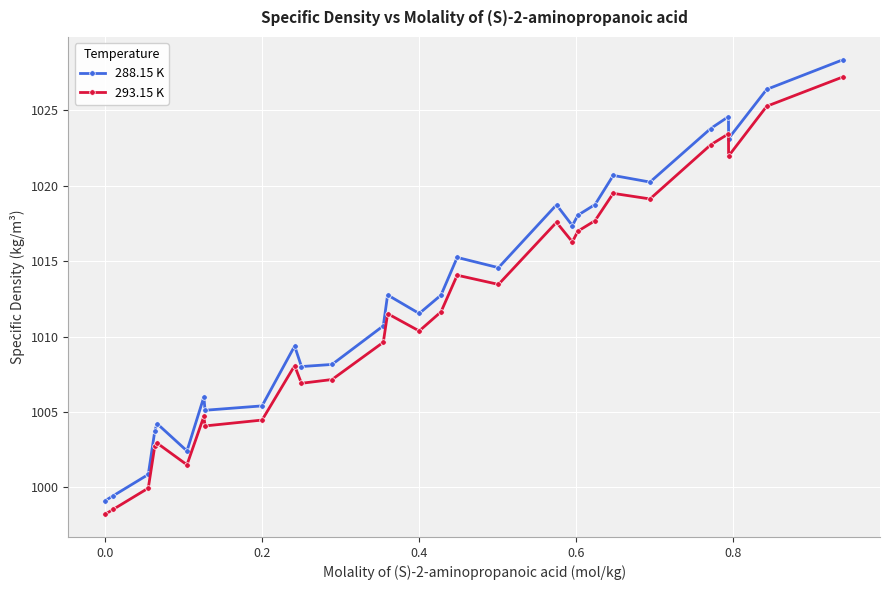

What is the minimum value for 293.15 K?

998.2